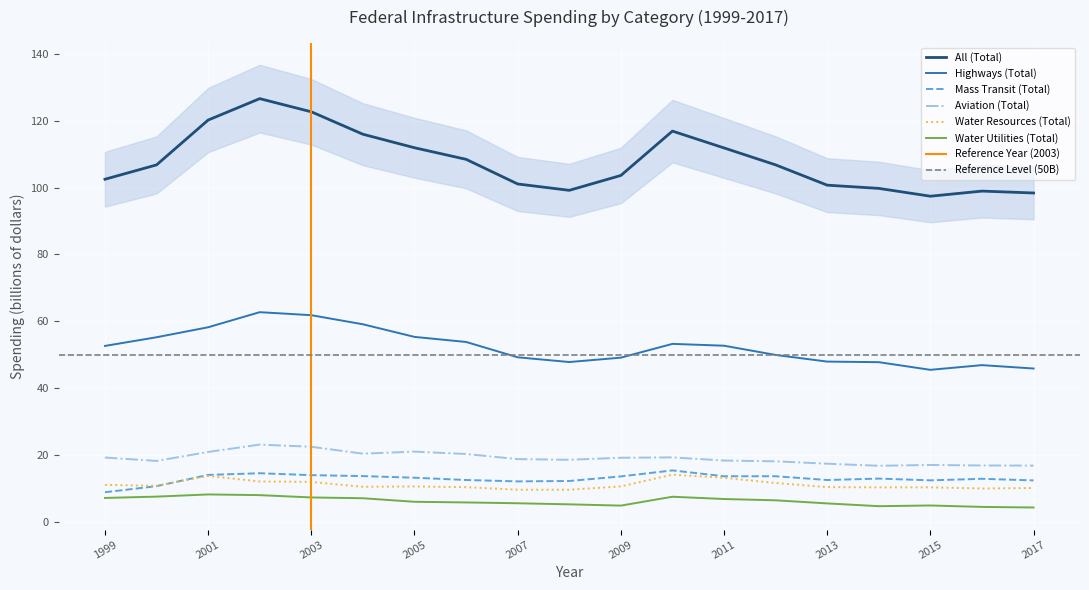

How many lines are shown in the chart?

6